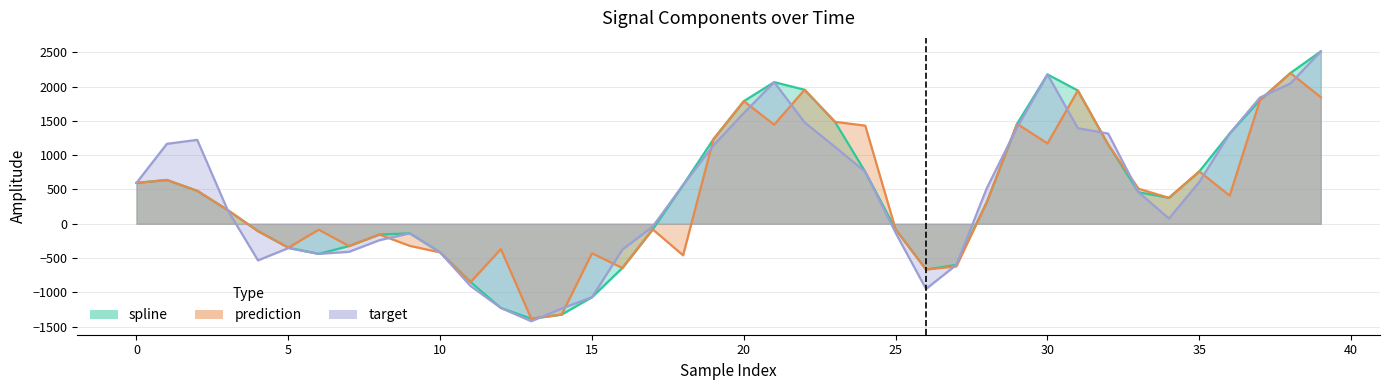

Which category has the highest value in the target series?

39